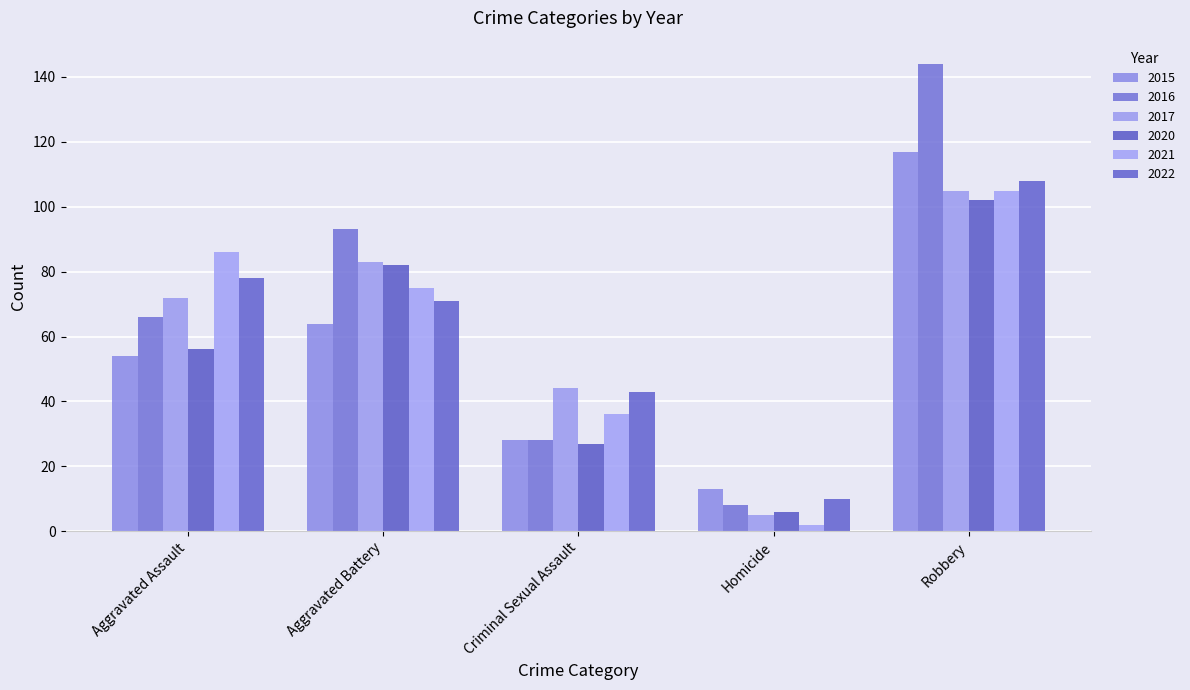

What are all the series names shown in the legend?

2015, 2016, 2017, 2020, 2021, 2022